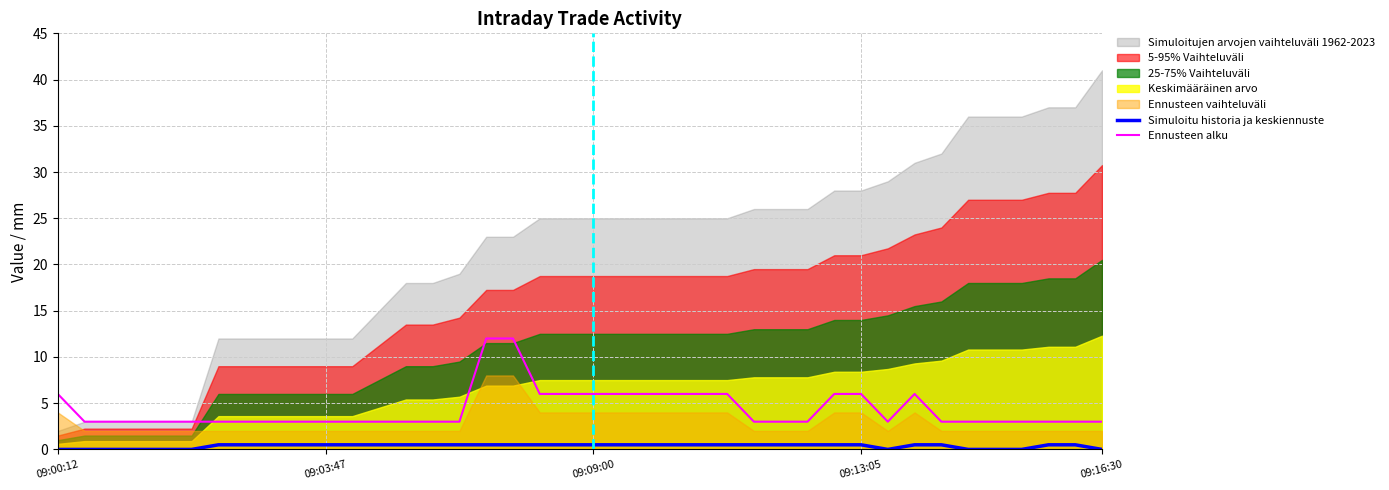

True or false: Ennusteen alku and Simuloitu historia ja keskiennuste cross at least once.

False